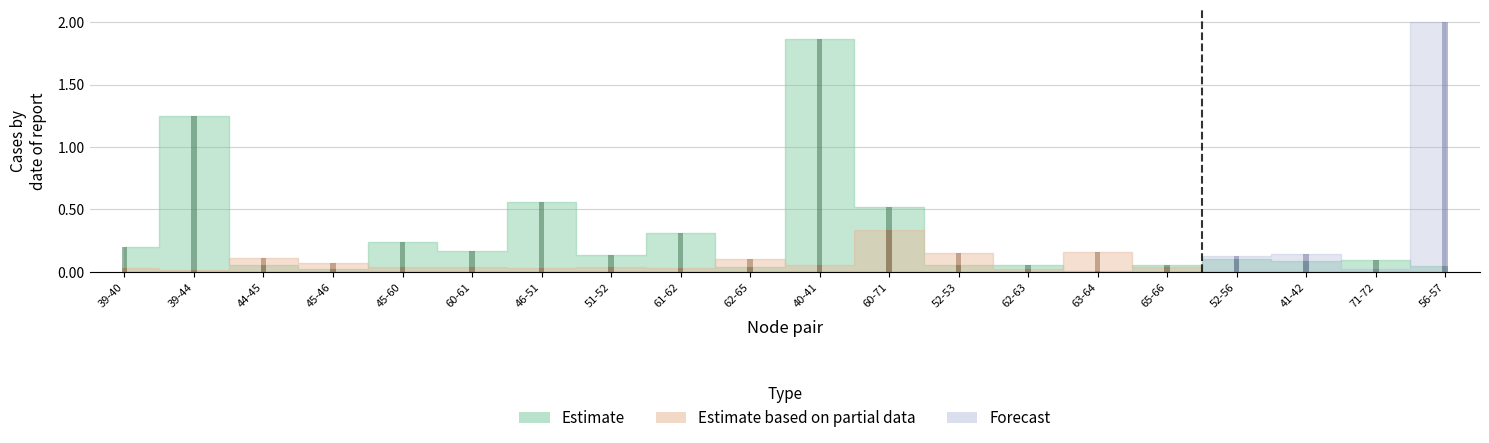

Which series has the widest spread of values?

Forecast